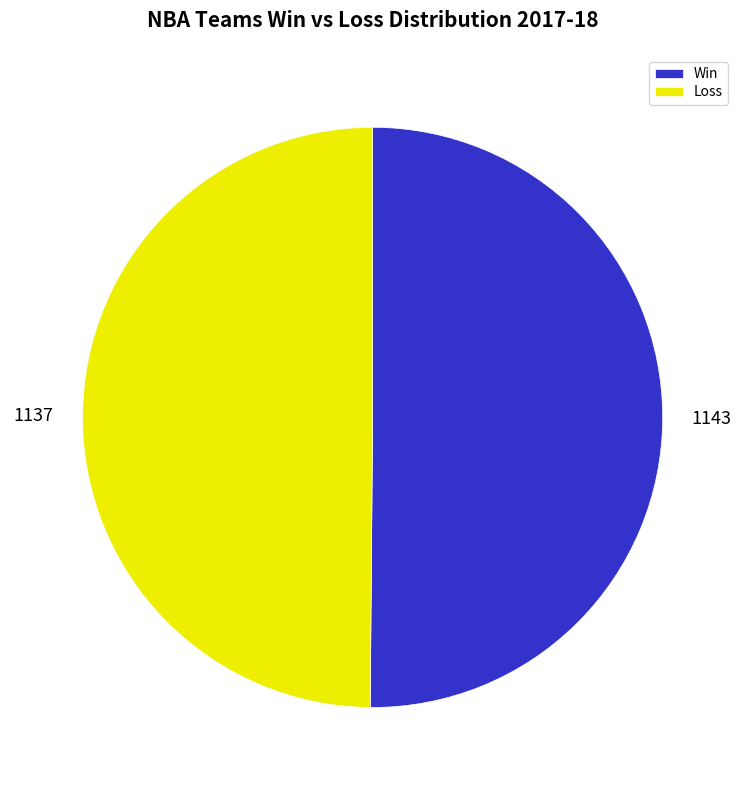

True or false: Loss accounts for 58% of the total.

False